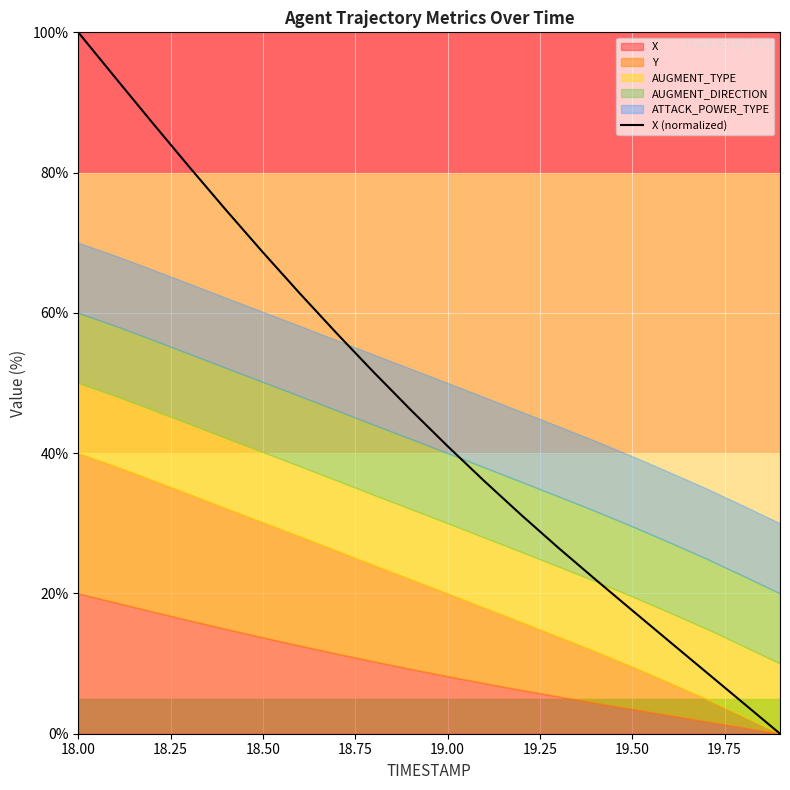

How many values are above zero?

19